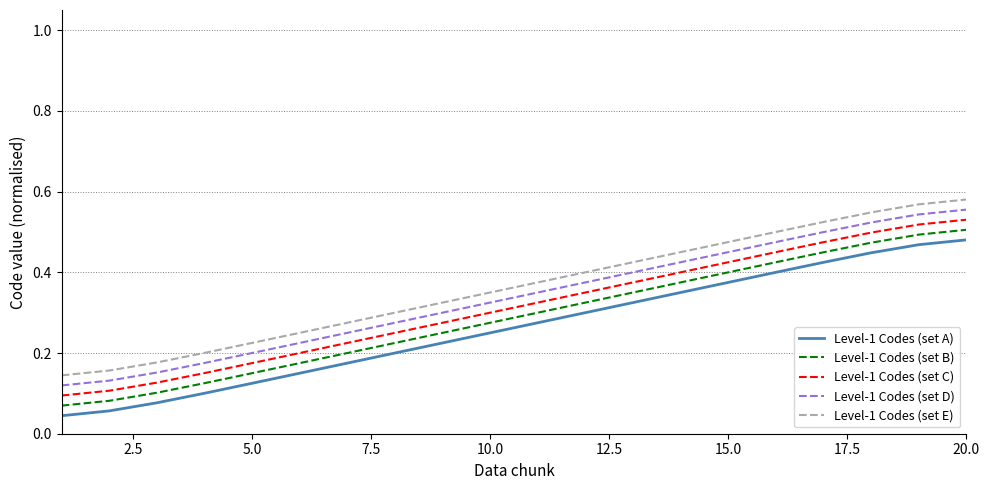

True or false: Level-1 Codes (set B) and Level-1 Codes (set E) cross at least once.

False